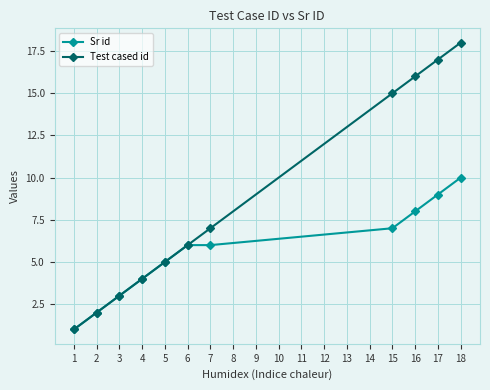

Between 2 and 7, which series saw the biggest shift?

Test cased id